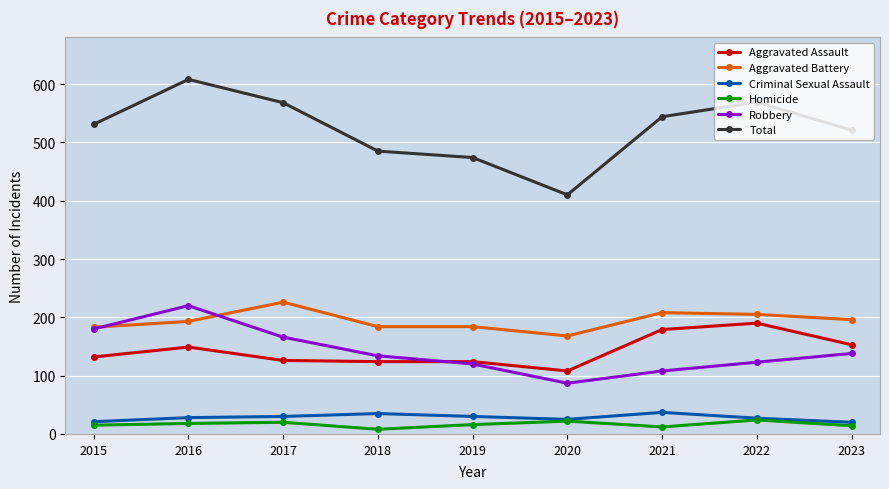

Is the value of Criminal Sexual Assault at 2017 greater than the value of Homicide at 2019?

Yes